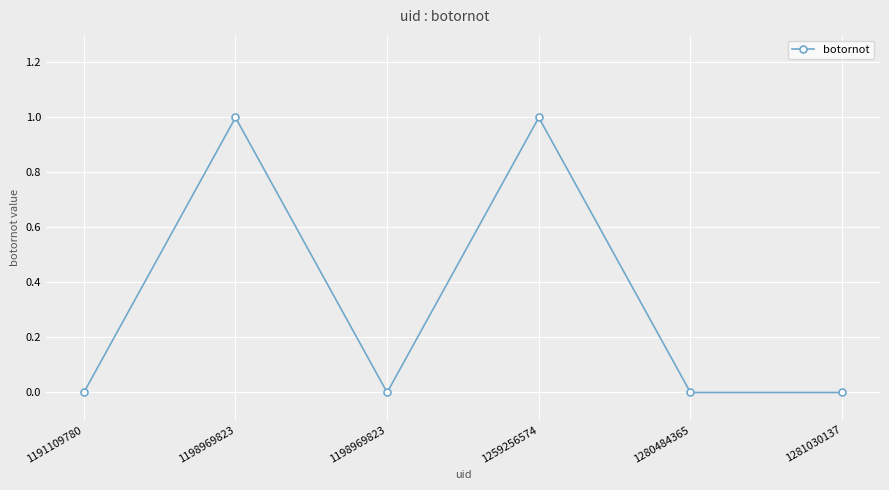

How many series are shown in this chart?

1